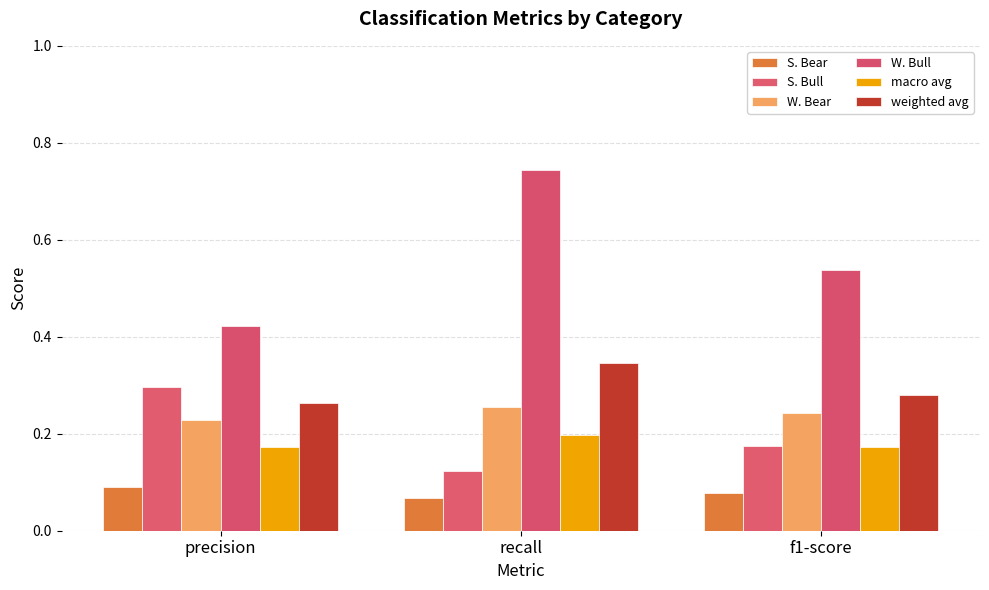

List the labels in order of macro avg value, largest first.

recall, precision, f1-score